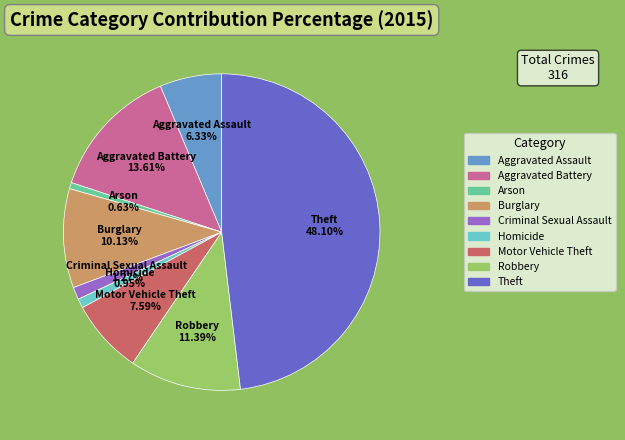

Is the sum of Theft and Aggravated Assault greater than half?

Yes